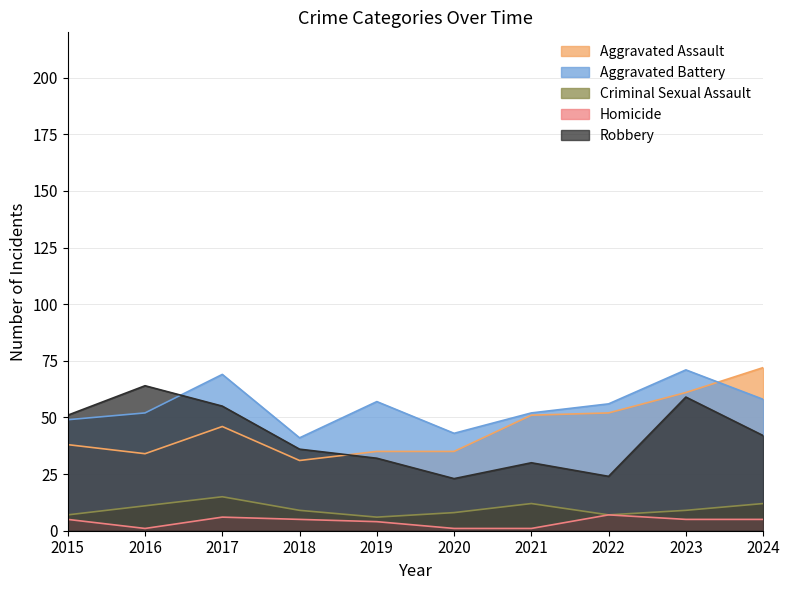

What is the spread (max minus min) of values at 2016?

63